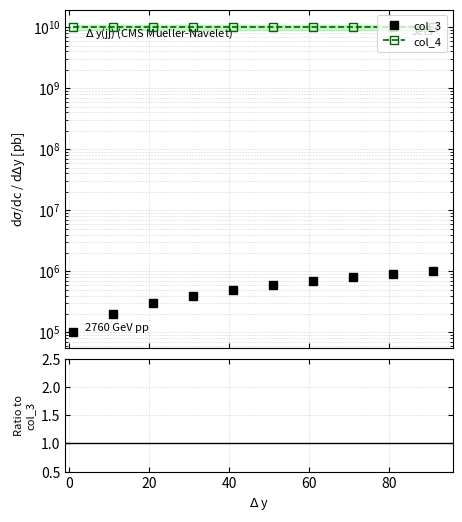

How many categories are shown in the chart?

10